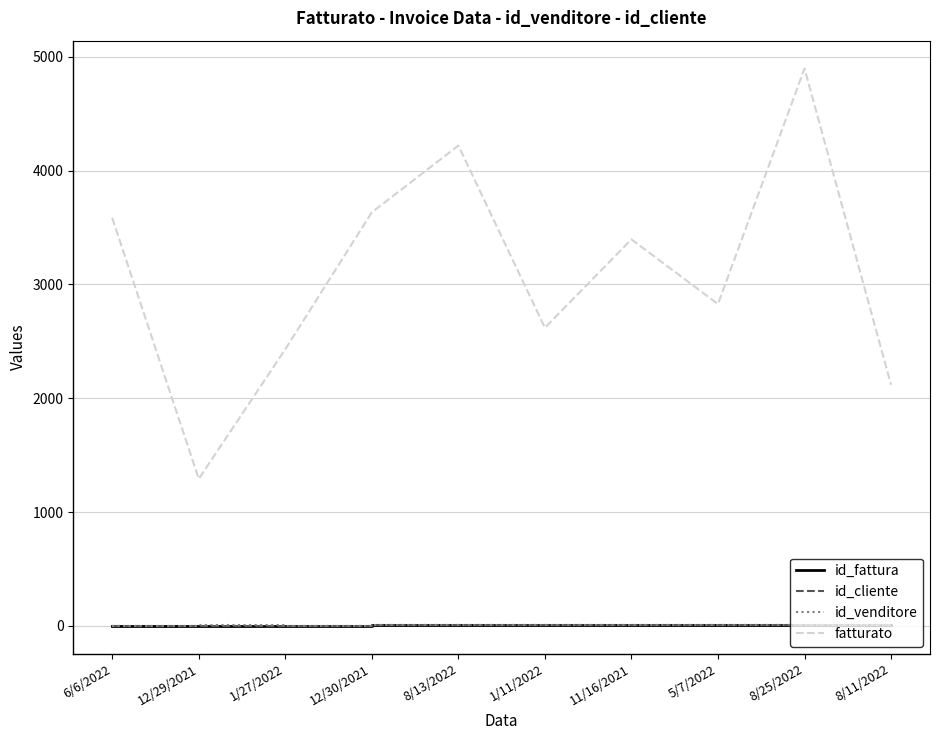

True or false: fatturato has more than 0 points higher than both neighbors.

True